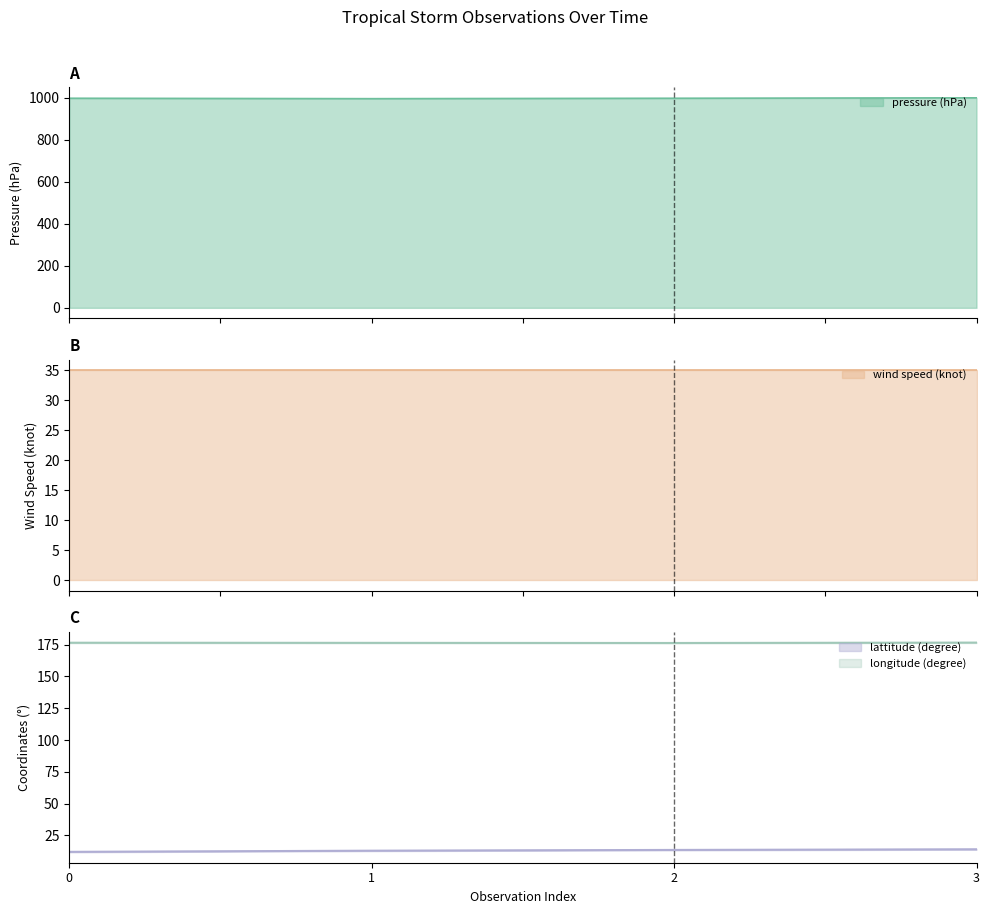

What is the total value across all series at 0?

1186.6